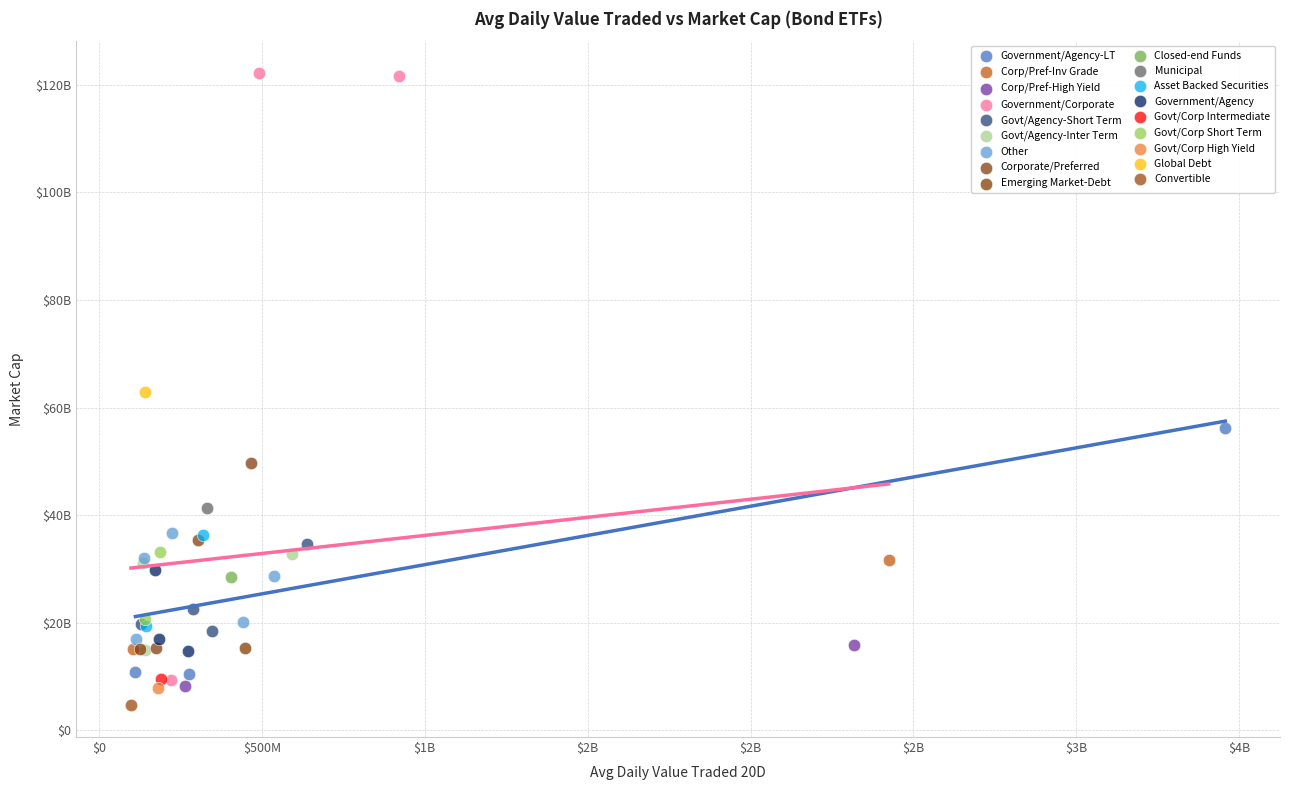

What are all the series names shown in the legend?

Government/Agency-LT, Corp/Pref-Inv Grade, Corp/Pref-High Yield, Government/Corporate, Govt/Agency-Short Term, Govt/Agency-Inter Term, Other, Corporate/Preferred, Emerging Market-Debt, Closed-end Funds, Municipal, Asset Backed Securities, Government/Agency, Govt/Corp Intermediate, Govt/Corp Short Term, Govt/Corp High Yield, Global Debt, Convertible